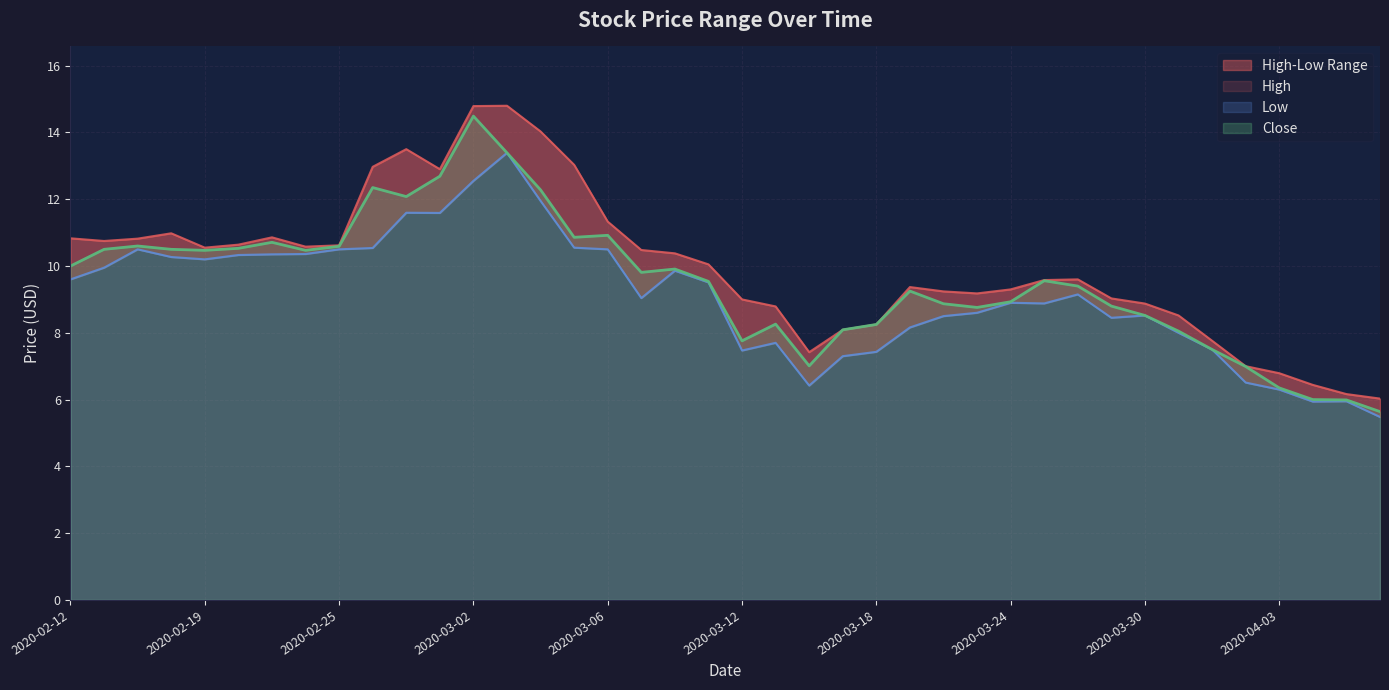

Where is the first local maximum for High?

2020-02-18